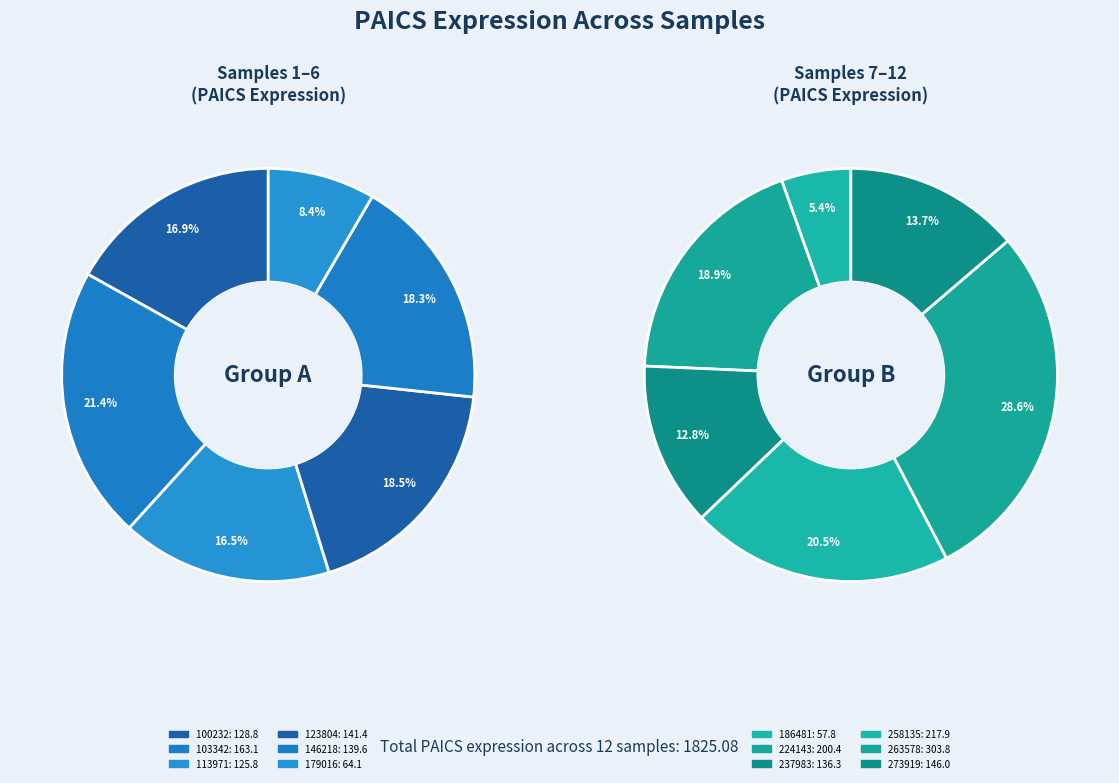

Count the number of slices in the pie.

12